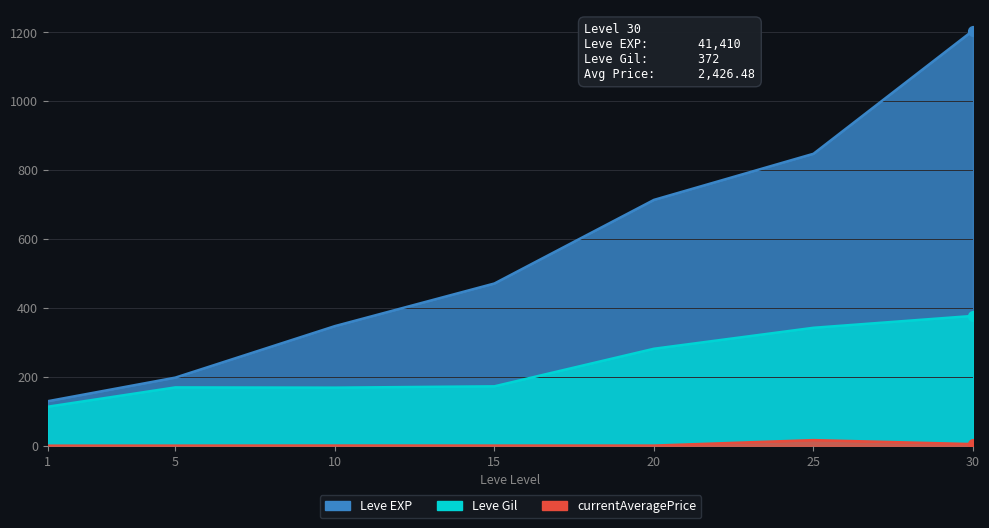

Which series contains the lowest Y value?

currentAveragePrice